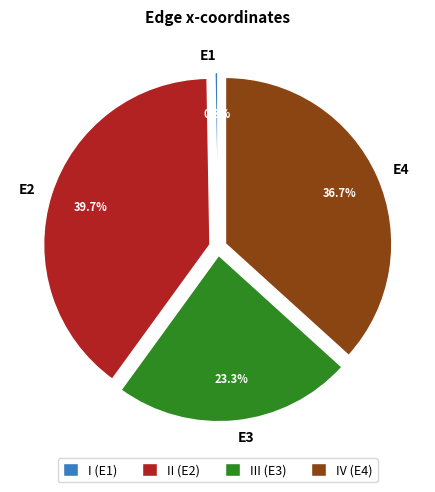

What percentage is the E3 slice, to the nearest percent?

23%